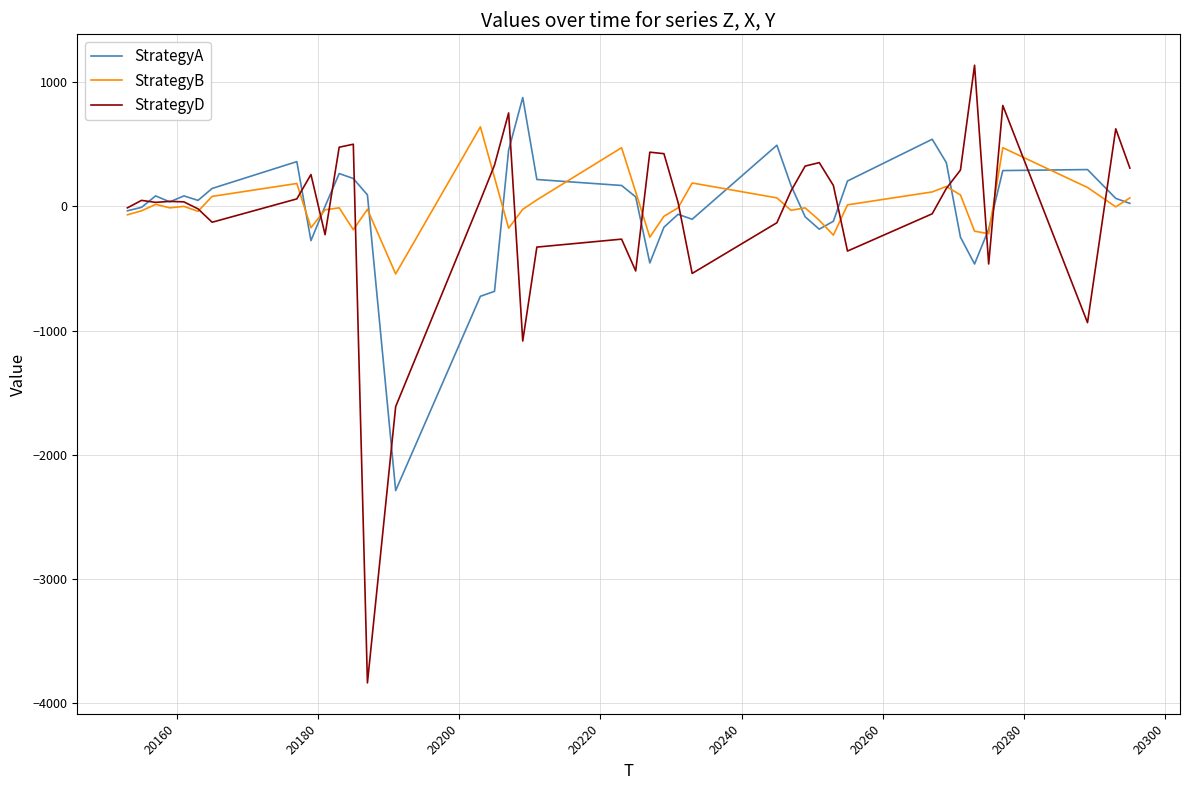

Rank the series by their maximum value, from lowest to highest.

StrategyB, StrategyA, StrategyD